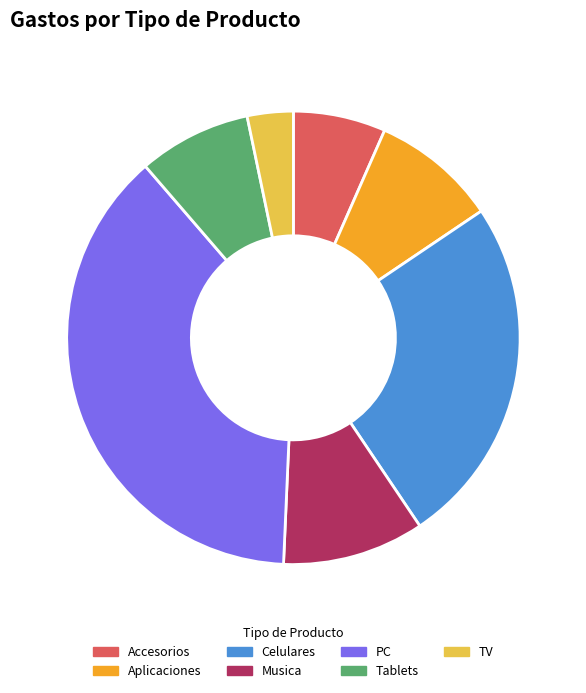

Do Accesorios and TV together represent more than half of the pie?

No